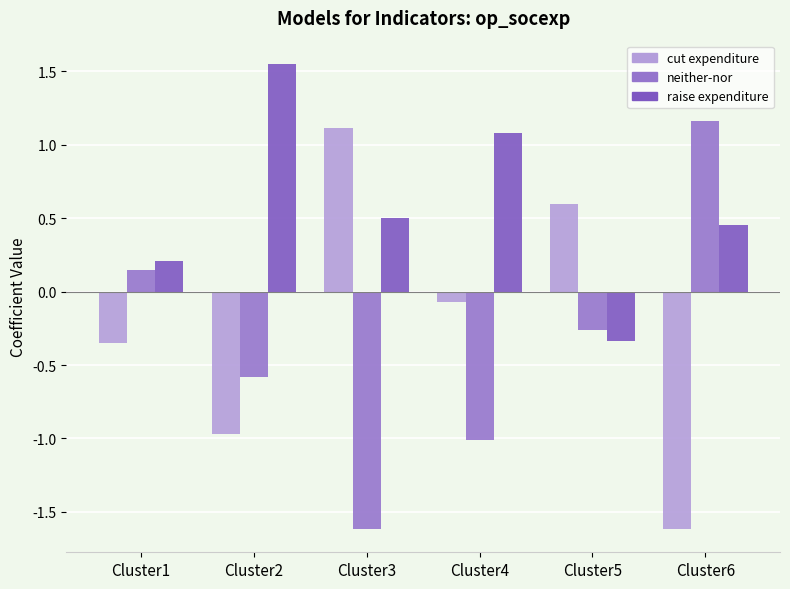

At Cluster2, list the series in order from smallest to largest.

cut expenditure, neither-nor, raise expenditure